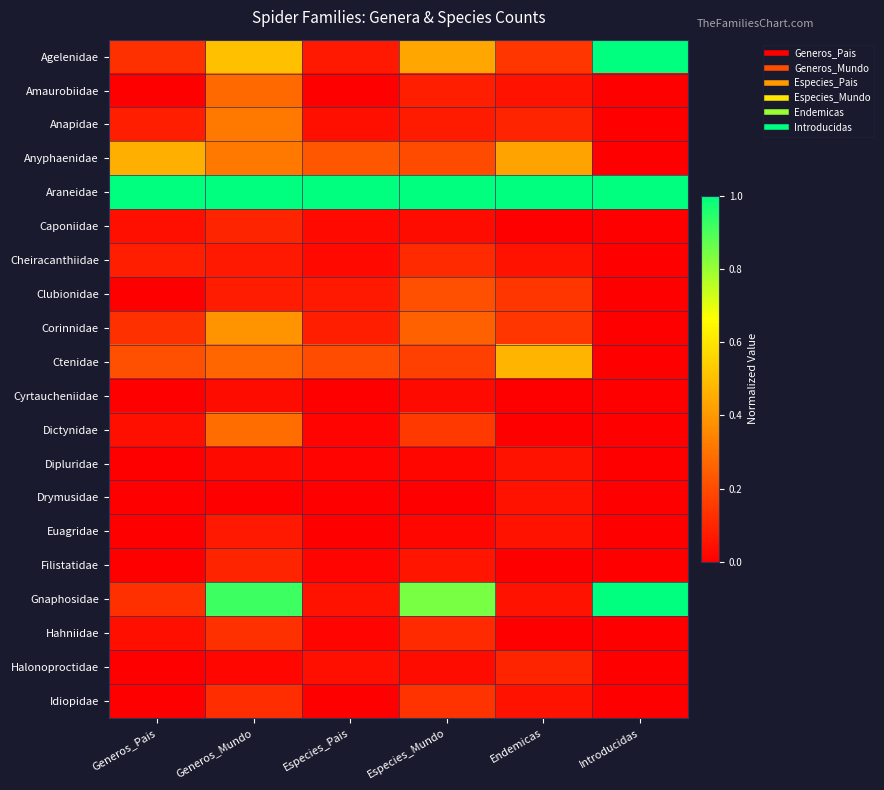

Reading left to right, what are all the values shown in this chart?

Agelenidae: Generos_Pais=0.1	Generos_Mundo=0.5	Especies_Pais=0.1	Especies_Mundo=0.4	Endemicas=0.1	Introducidas=1.0
Amaurobiidae: Generos_Pais=0.0	Generos_Mundo=0.3	Especies_Pais=0.0	Especies_Mundo=0.1	Endemicas=0.0	Introducidas=0.0
Anapidae: Generos_Pais=0.1	Generos_Mundo=0.3	Especies_Pais=0.0	Especies_Mundo=0.1	Endemicas=0.1	Introducidas=0.0
Anyphaenidae: Generos_Pais=0.5	Generos_Mundo=0.3	Especies_Pais=0.2	Especies_Mundo=0.2	Endemicas=0.4	Introducidas=0.0
Araneidae: Generos_Pais=1.0	Generos_Mundo=1.0	Especies_Pais=1.0	Especies_Mundo=1.0	Endemicas=1.0	Introducidas=1.0
Caponiidae: Generos_Pais=0.0	Generos_Mundo=0.1	Especies_Pais=0.0	Especies_Mundo=0.0	Endemicas=0.0	Introducidas=0.0
Cheiracanthiidae: Generos_Pais=0.1	Generos_Mundo=0.1	Especies_Pais=0.0	Especies_Mundo=0.1	Endemicas=0.0	Introducidas=0.0
Clubionidae: Generos_Pais=0.0	Generos_Mundo=0.1	Especies_Pais=0.1	Especies_Mundo=0.2	Endemicas=0.1	Introducidas=0.0
Corinnidae: Generos_Pais=0.1	Generos_Mundo=0.4	Especies_Pais=0.1	Especies_Mundo=0.3	Endemicas=0.1	Introducidas=0.0
Ctenidae: Generos_Pais=0.2	Generos_Mundo=0.3	Especies_Pais=0.2	Especies_Mundo=0.2	Endemicas=0.5	Introducidas=0.0
Cyrtaucheniidae: Generos_Pais=0.0	Generos_Mundo=0.0	Especies_Pais=0.0	Especies_Mundo=0.0	Endemicas=0.0	Introducidas=0.0
Dictynidae: Generos_Pais=0.0	Generos_Mundo=0.3	Especies_Pais=0.0	Especies_Mundo=0.1	Endemicas=0.0	Introducidas=0.0
Dipluridae: Generos_Pais=0.0	Generos_Mundo=0.0	Especies_Pais=0.0	Especies_Mundo=0.0	Endemicas=0.0	Introducidas=0.0
Drymusidae: Generos_Pais=0.0	Generos_Mundo=0.0	Especies_Pais=0.0	Especies_Mundo=0.0	Endemicas=0.0	Introducidas=0.0
Euagridae: Generos_Pais=0.0	Generos_Mundo=0.1	Especies_Pais=0.0	Especies_Mundo=0.0	Endemicas=0.0	Introducidas=0.0
Filistatidae: Generos_Pais=0.0	Generos_Mundo=0.1	Especies_Pais=0.0	Especies_Mundo=0.1	Endemicas=0.0	Introducidas=0.0
Gnaphosidae: Generos_Pais=0.1	Generos_Mundo=0.9	Especies_Pais=0.1	Especies_Mundo=0.8	Endemicas=0.0	Introducidas=1.0
Hahniidae: Generos_Pais=0.0	Generos_Mundo=0.1	Especies_Pais=0.0	Especies_Mundo=0.1	Endemicas=0.0	Introducidas=0.0
Halonoproctidae: Generos_Pais=0.0	Generos_Mundo=0.0	Especies_Pais=0.0	Especies_Mundo=0.0	Endemicas=0.1	Introducidas=0.0
Idiopidae: Generos_Pais=0.0	Generos_Mundo=0.1	Especies_Pais=0.0	Especies_Mundo=0.1	Endemicas=0.0	Introducidas=0.0